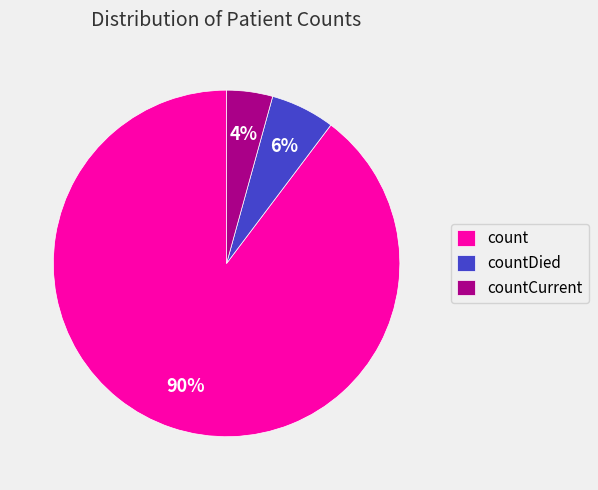

True or false: count accounts for 76% of the total.

False